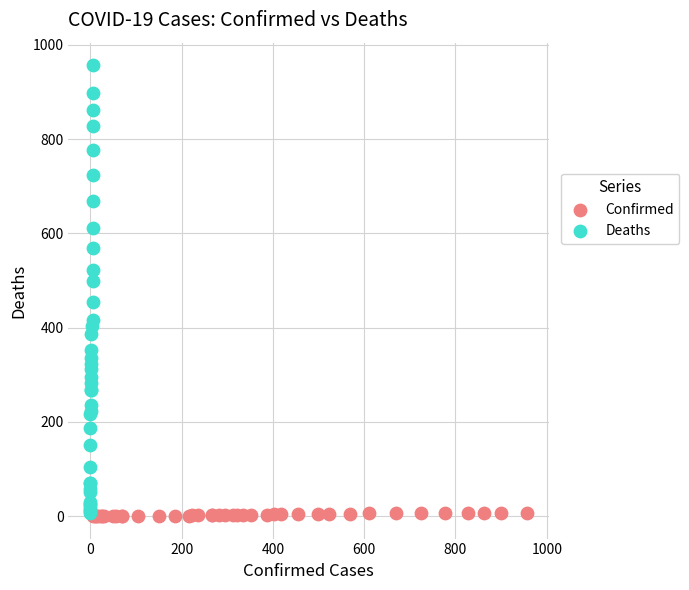

Which series has the widest spread of Y values?

Deaths